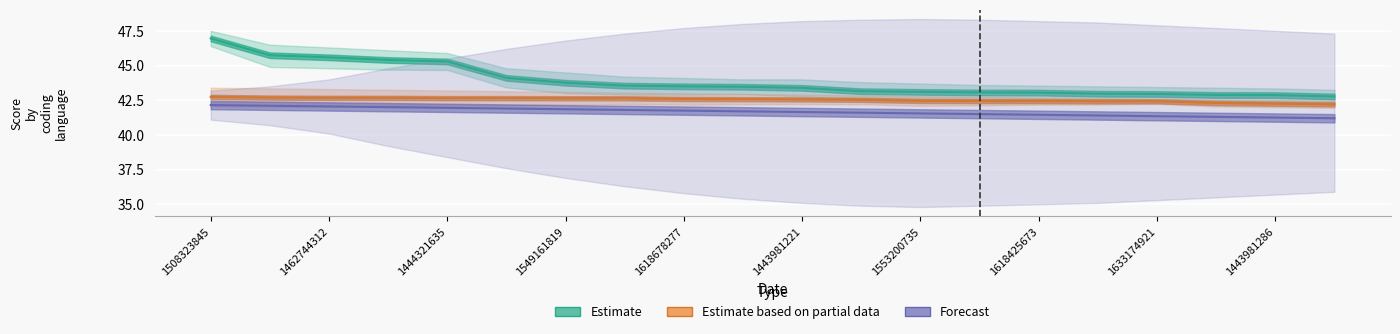

True or false: Forecast and Estimate intersect in this chart.

False